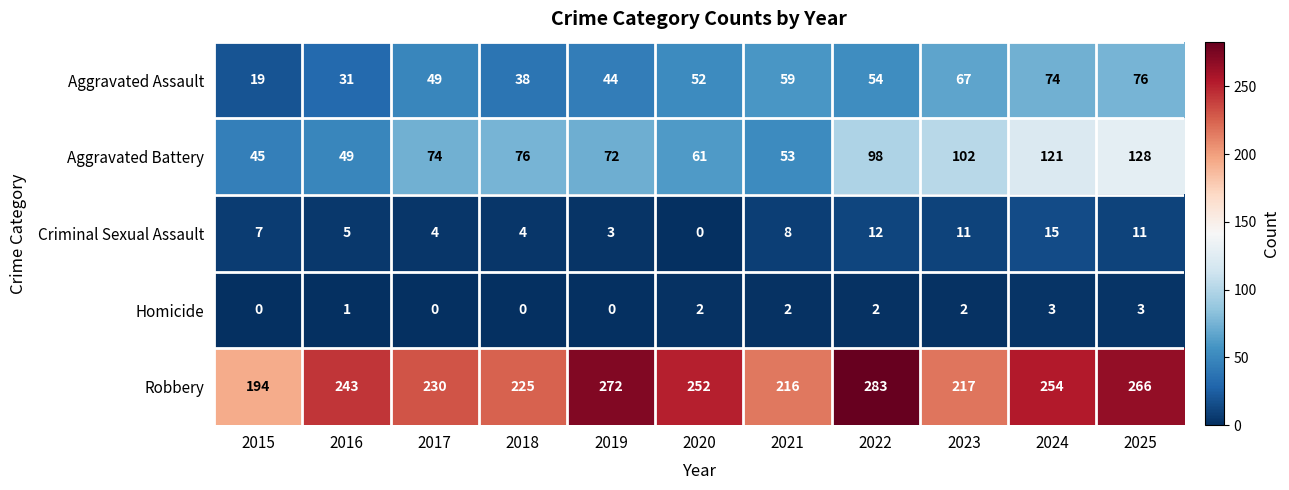

Read the Aggravated Battery value at 2022, to the nearest 10.

100